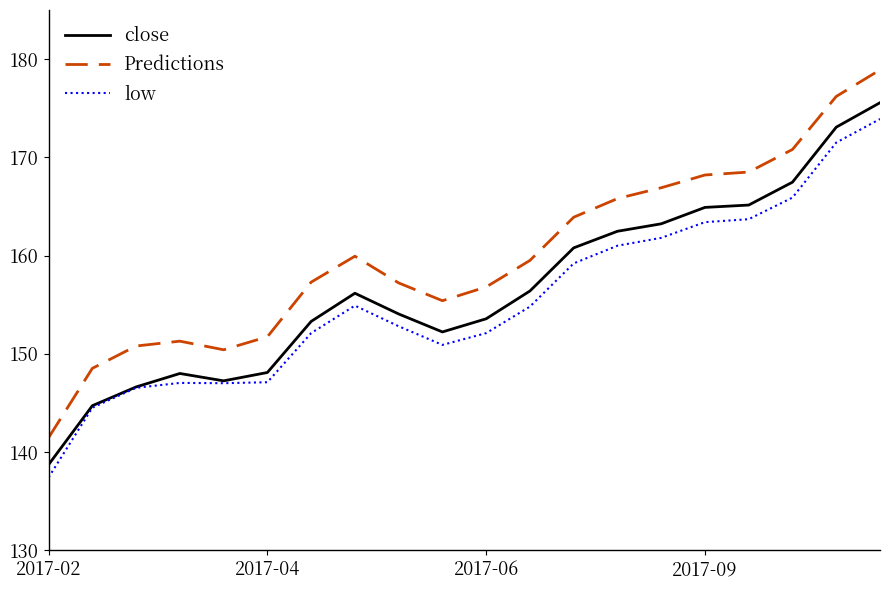

True or false: close has more than 1 interior local peaks.

True